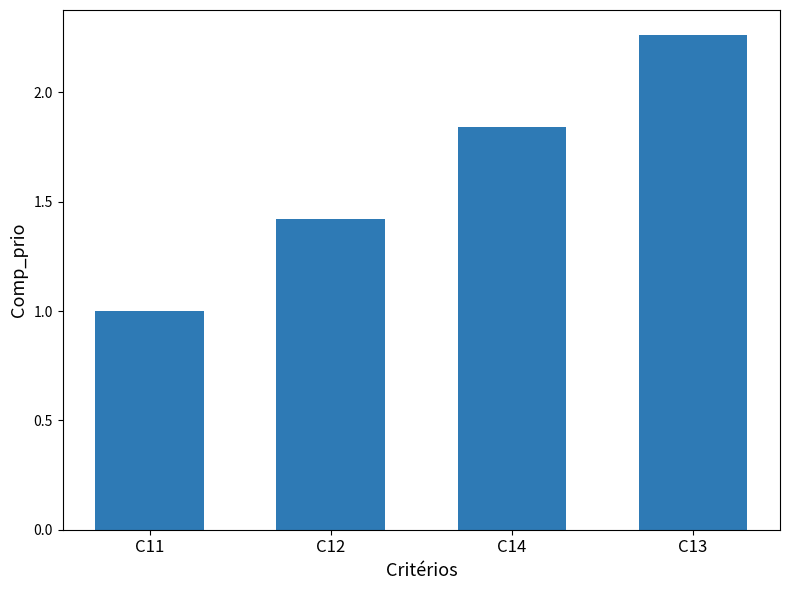

Count the number of values greater than 1.

3